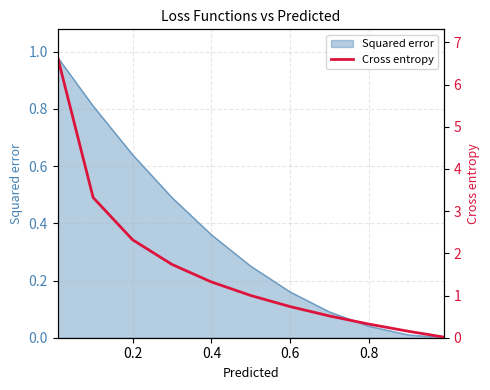

Is it true that Squared error equals 0.1 at 0.8?

False